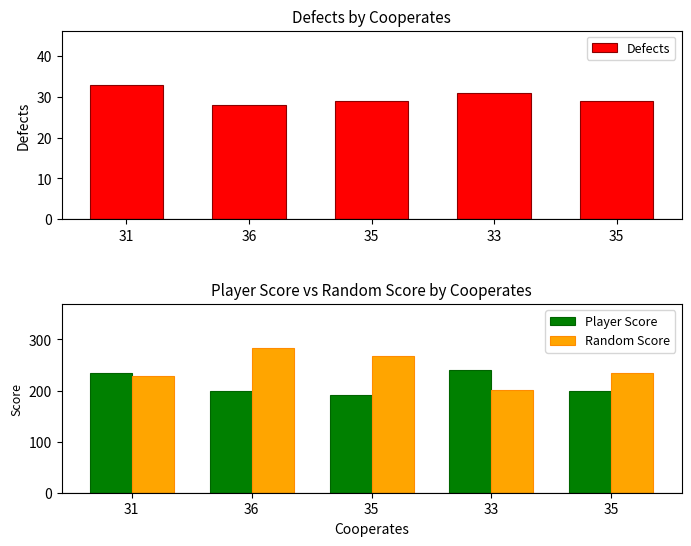

What is the lowest value of the Random Score series?

201